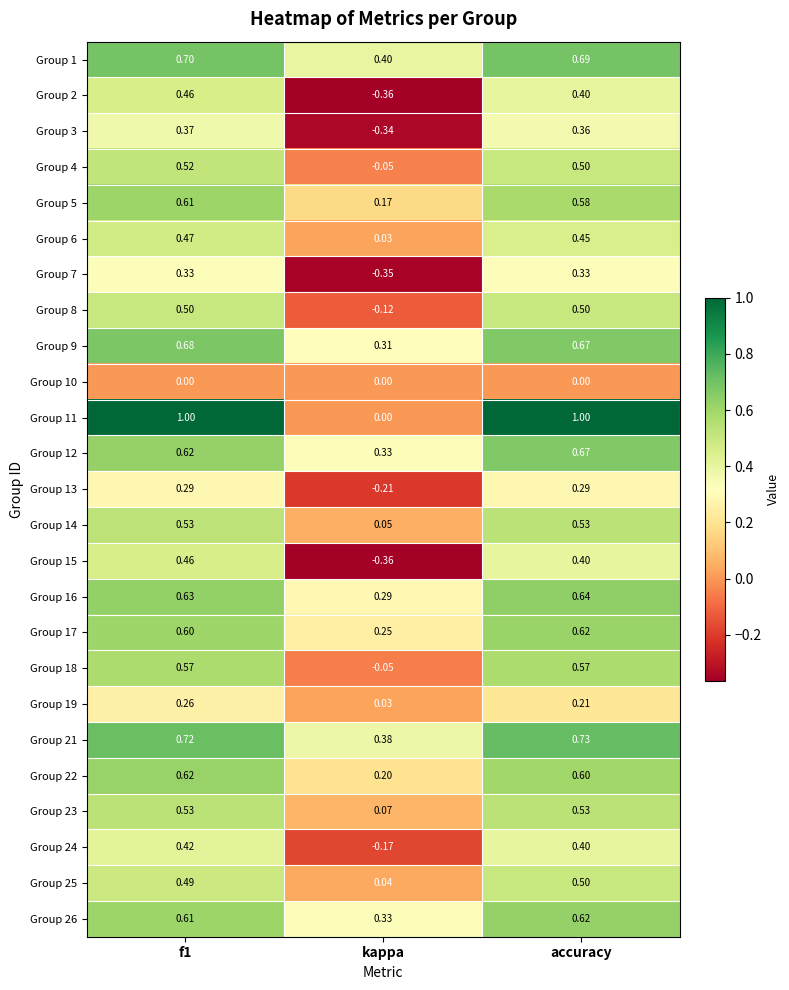

What is the maximum value shown in the chart?

1.0